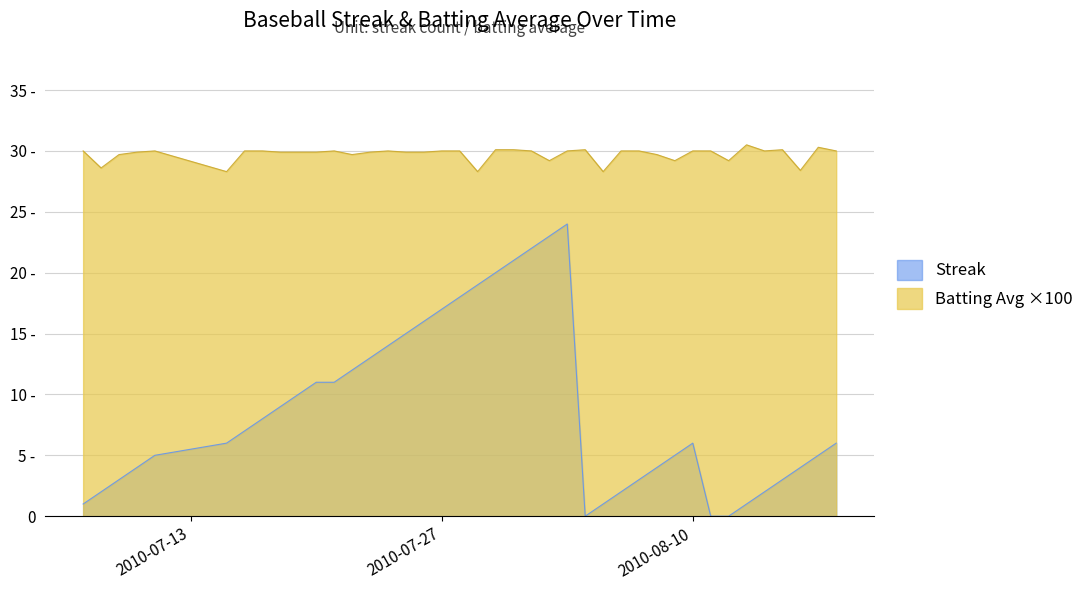

What is the difference between the highest and lowest values at 2010-08-13?

29.5